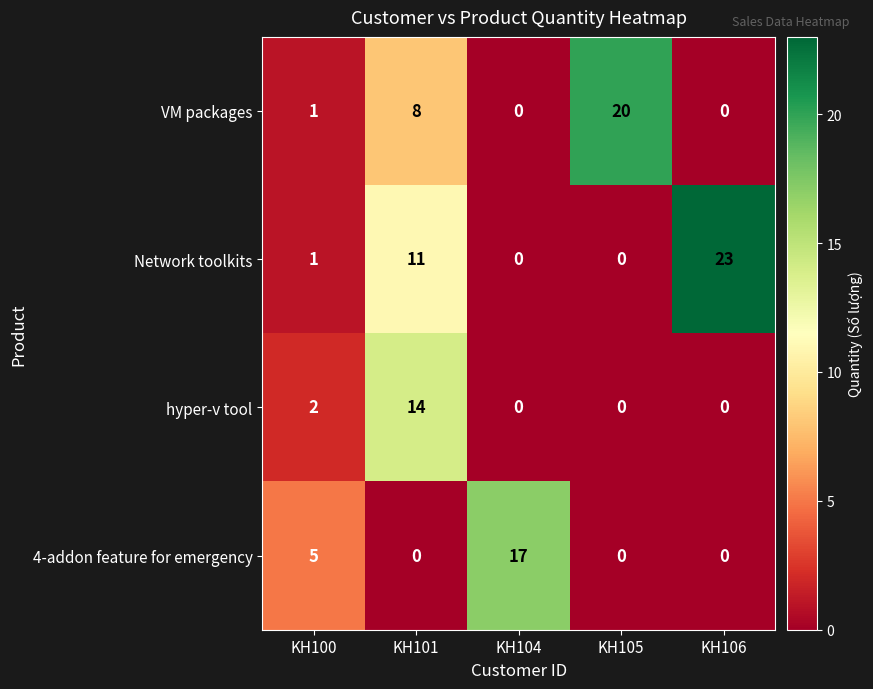

True or false: hyper-v tool has a value of 14 at KH101.

True